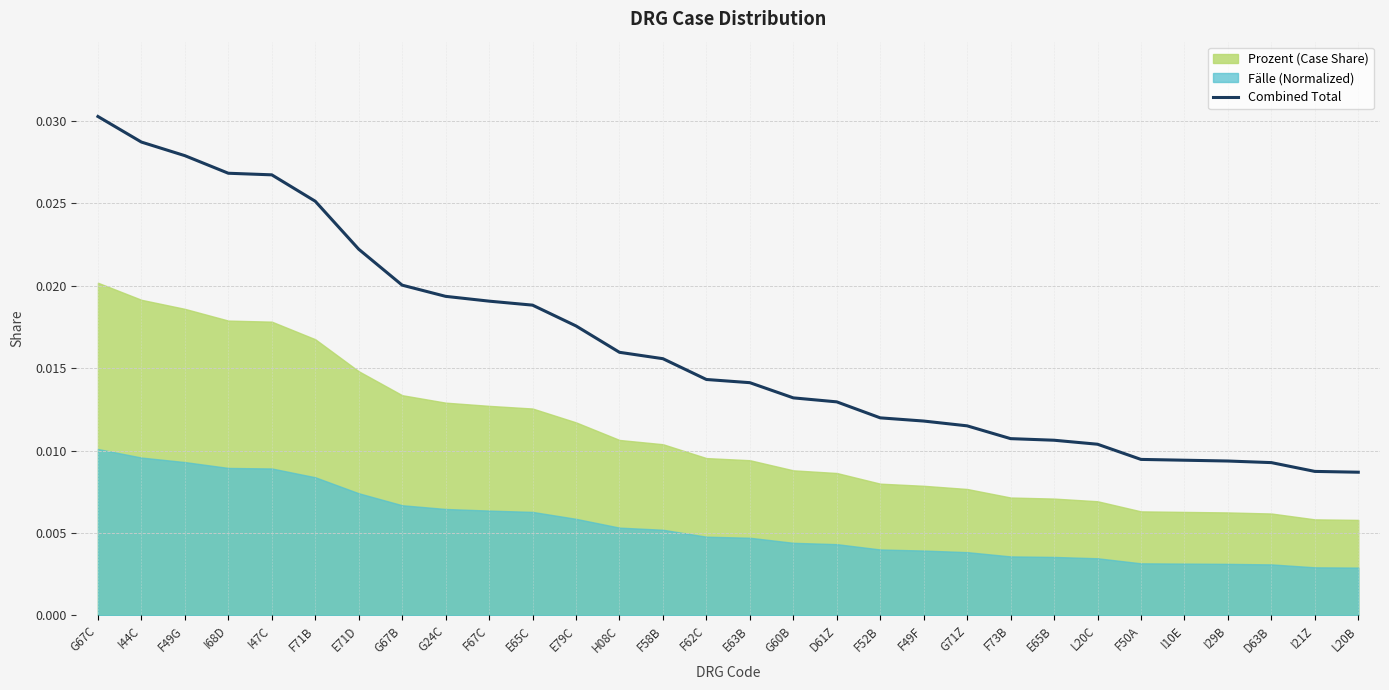

Between I47C and I68D, which is larger?

I68D